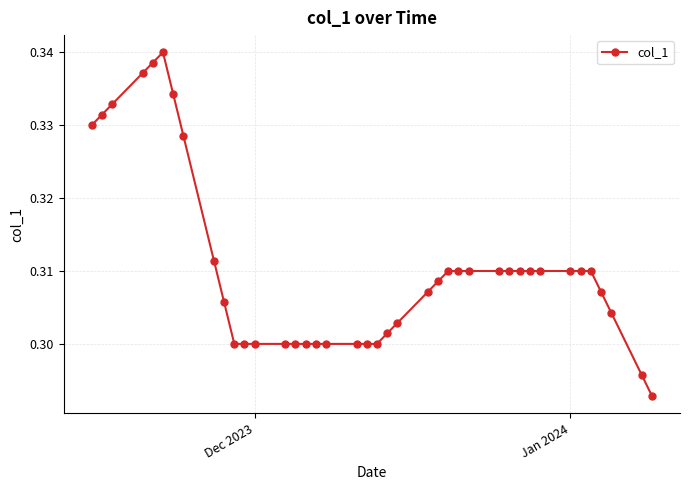

True or false: the data has more than 0 interior local peaks.

True